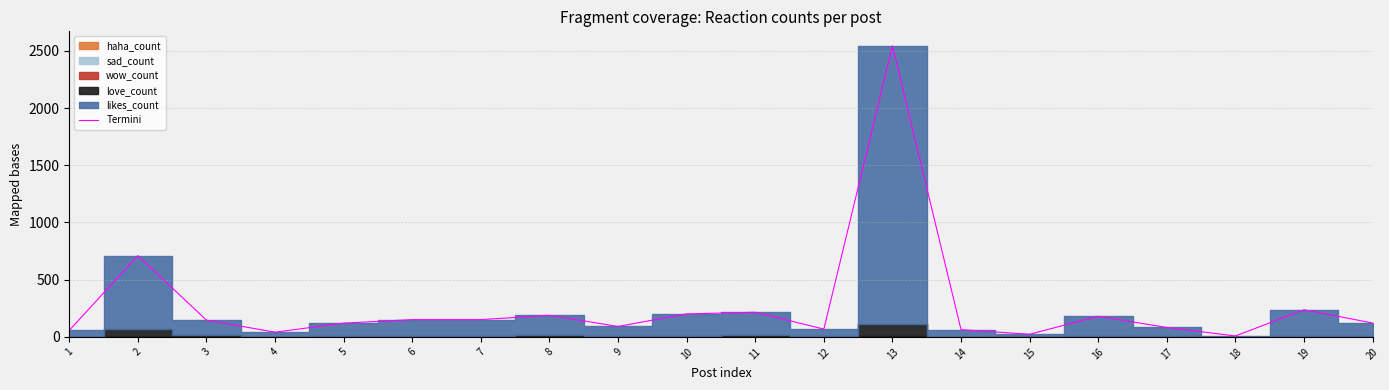

How many data points are less than 146?

10